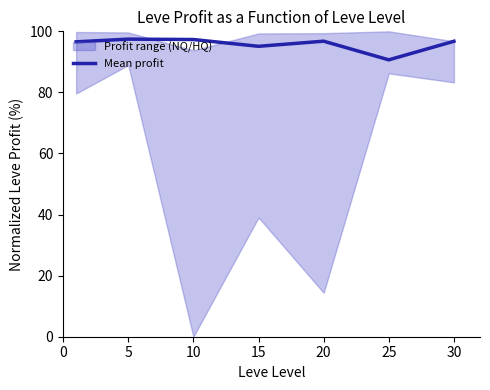

What is the value of the 3rd point from the left?

97.3